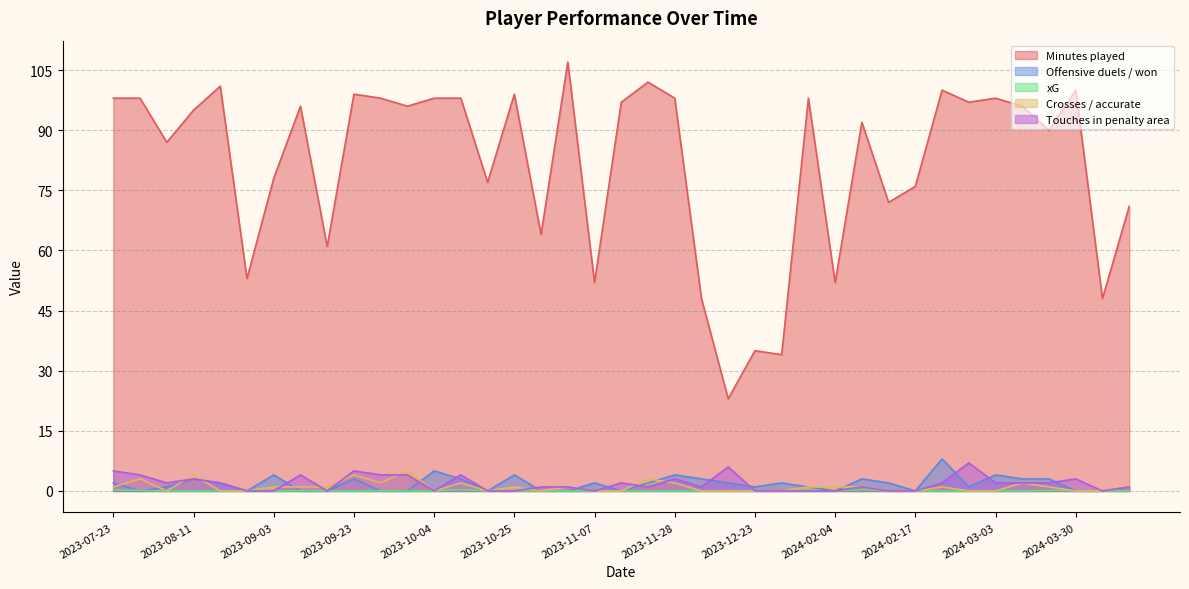

What is the sum of the Crosses / accurate values at 2024-03-30 and 2023-08-11?

4.0